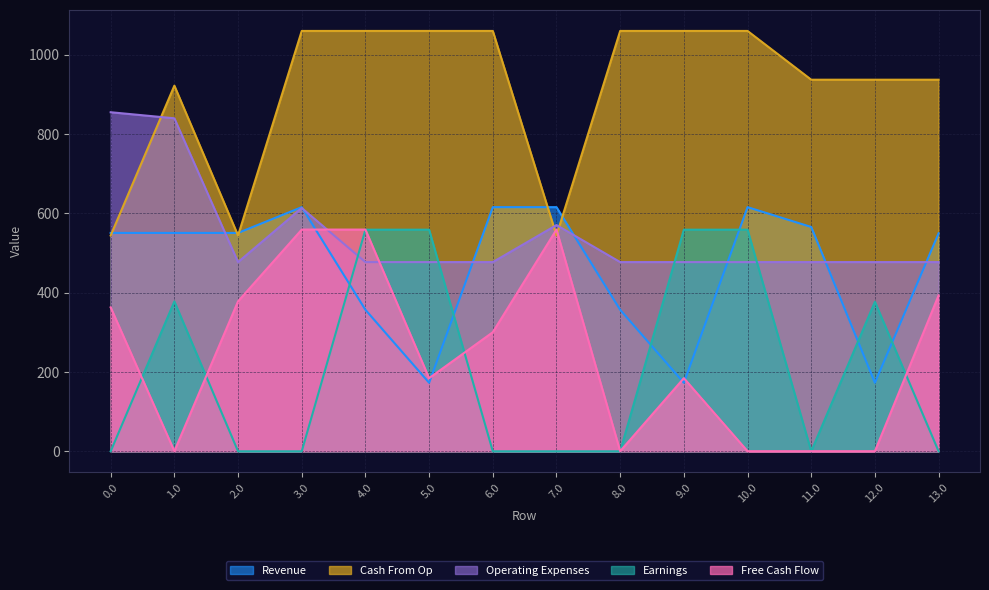

What is the sum of the Free Cash Flow values at 6.0 and 9.0?

484.8